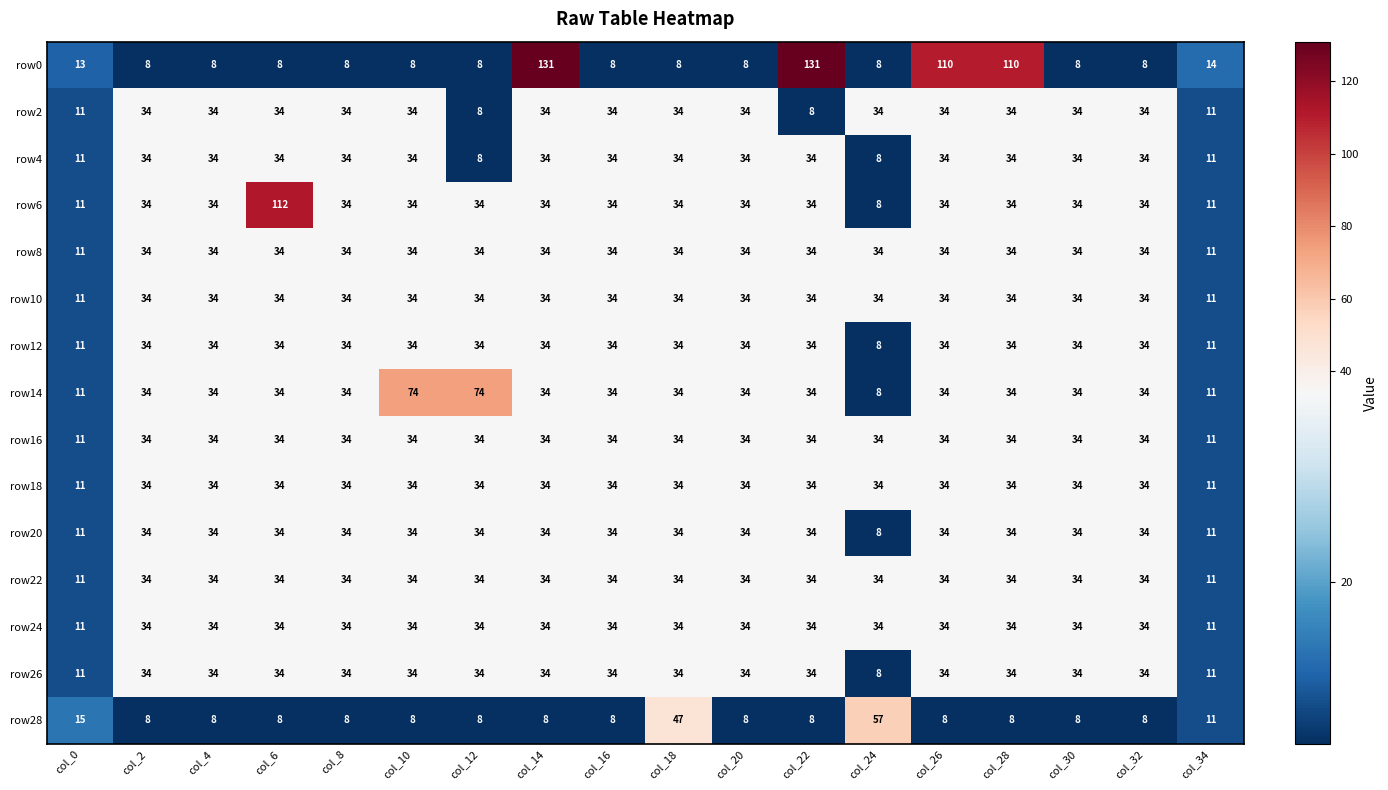

What is the difference between the highest and lowest values at col_30?

26